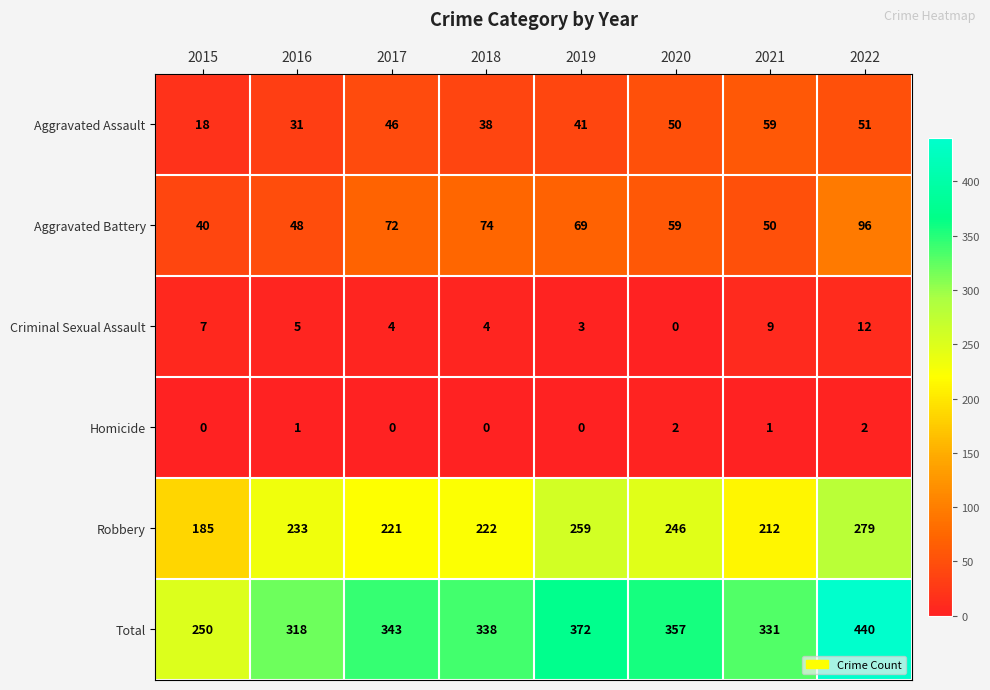

What is the approximate value of Total at 2015?

250